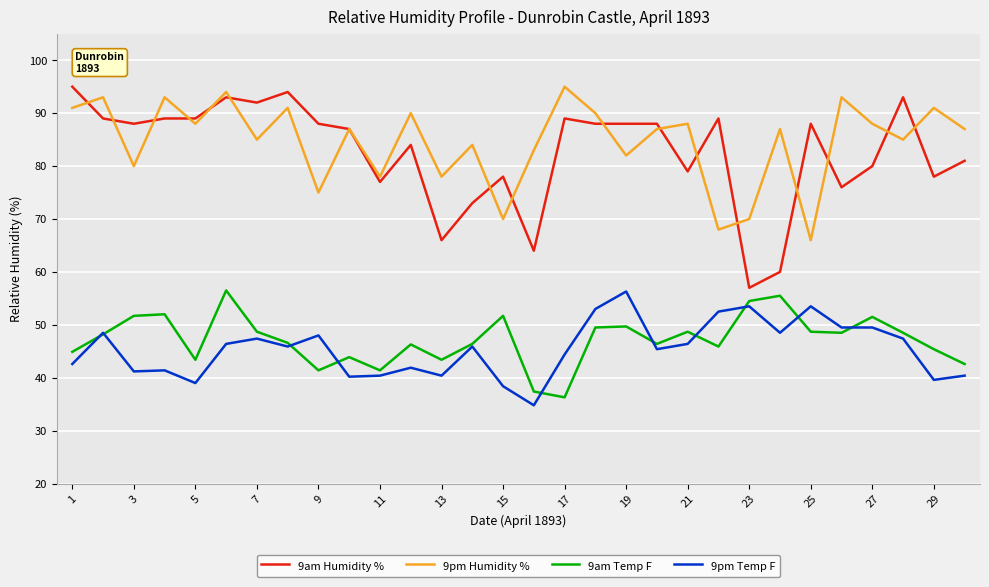

What is the difference between the maximum and minimum values in the 9am Temp F series?

20.2